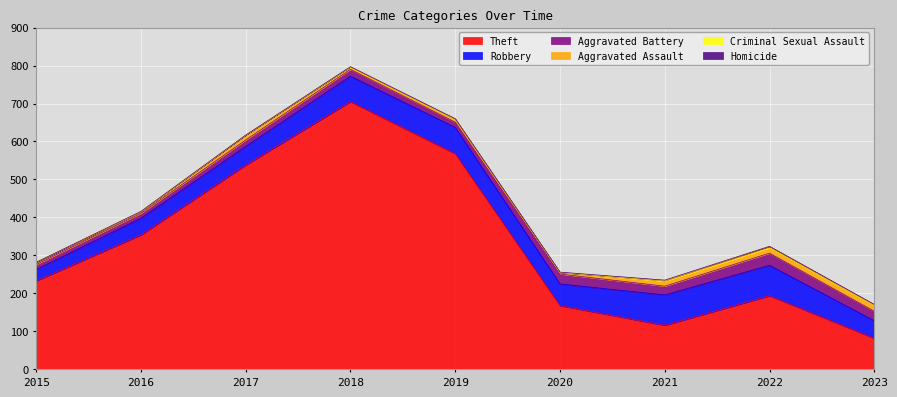

At which category is the sum across all series the highest?

2018